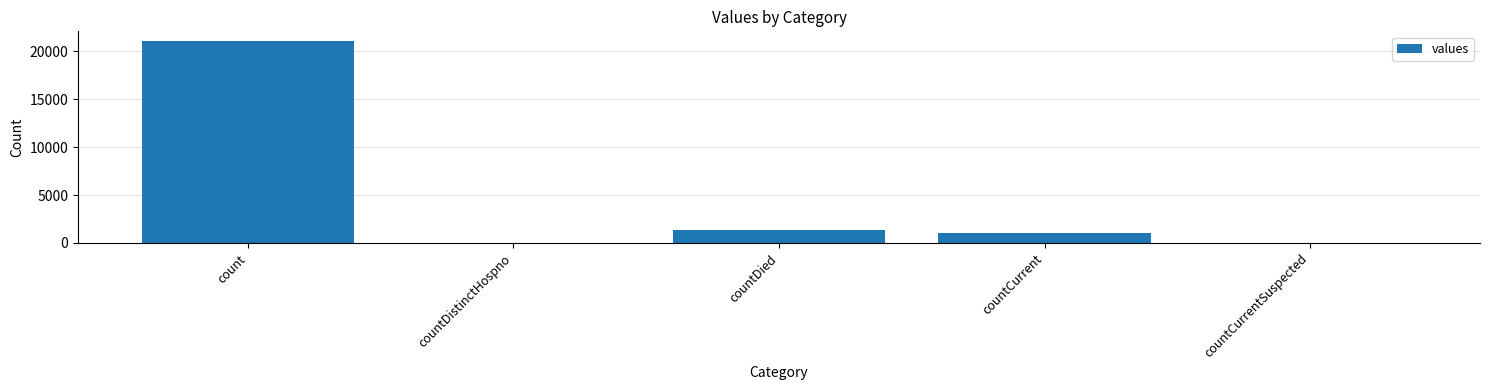

Where is the data nearest to the value 10525?

countDied